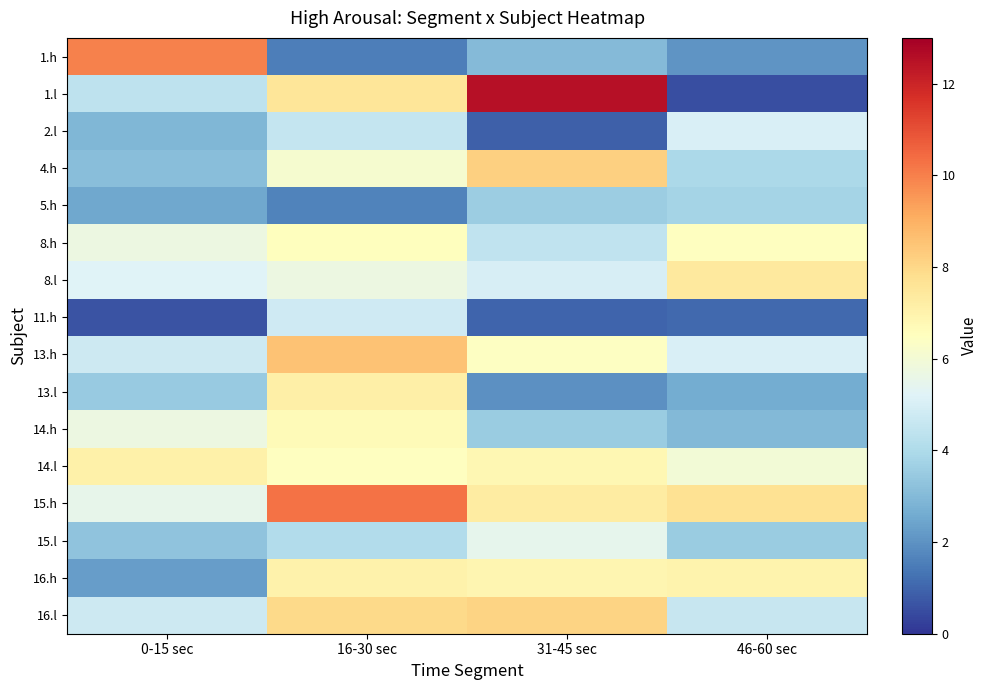

Which series has the largest total across all categories?

15.h